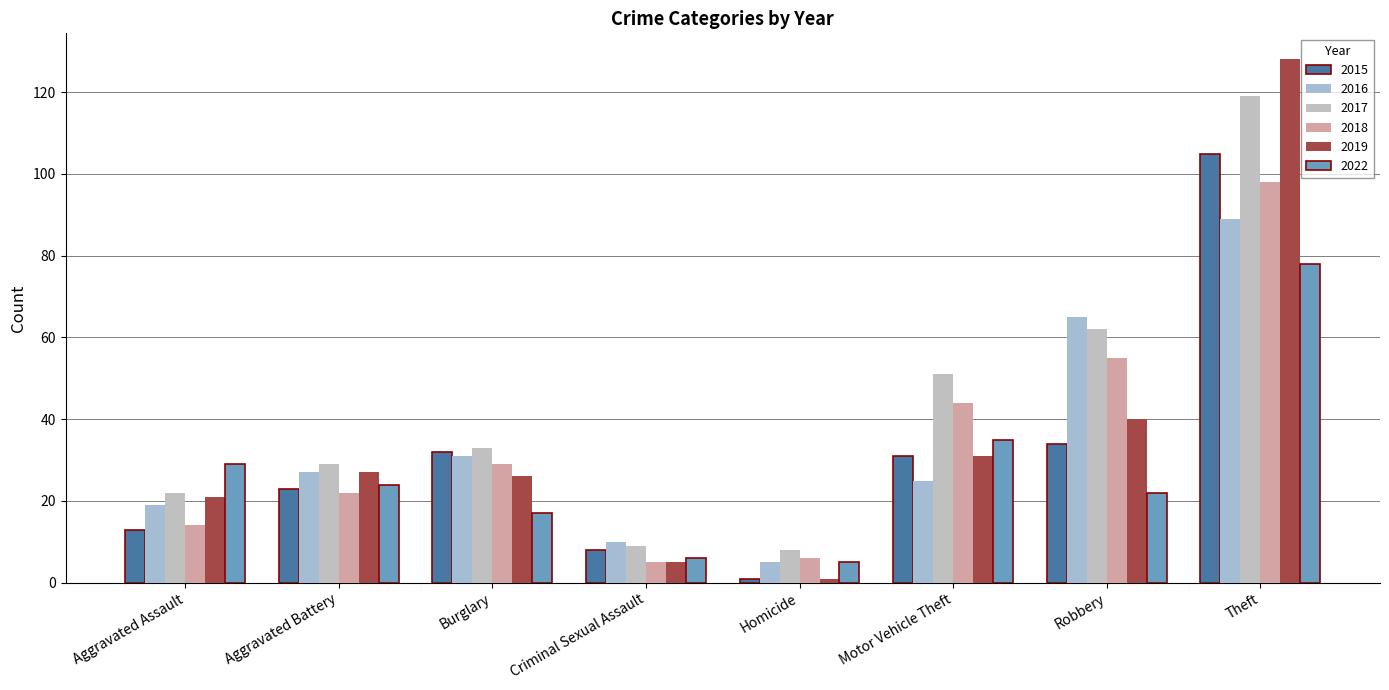

What is the difference between the highest and lowest values at Homicide?

7